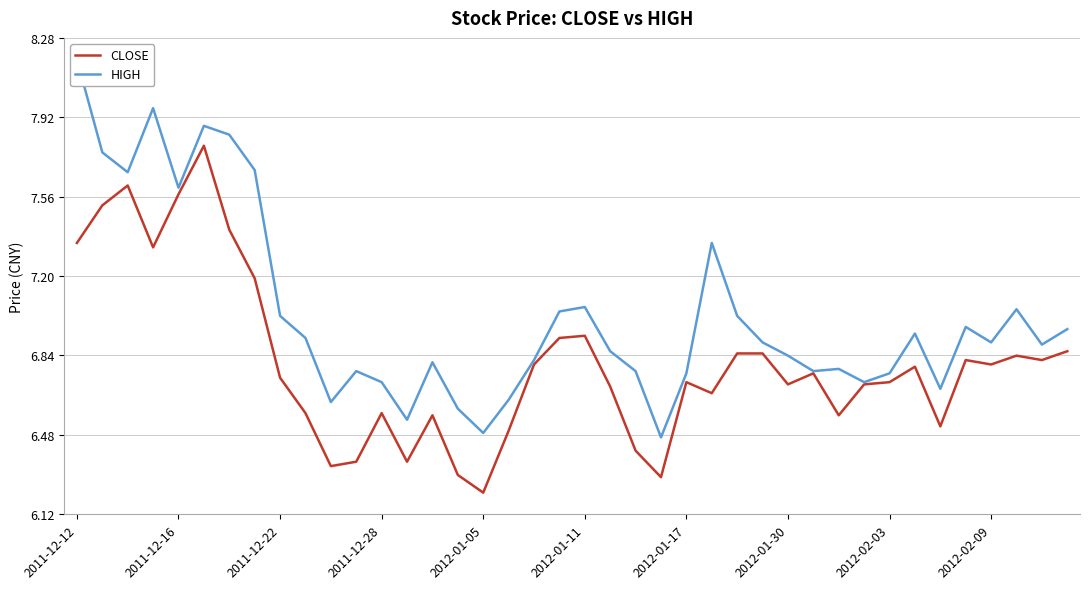

What is the minimum value for CLOSE?

6.2